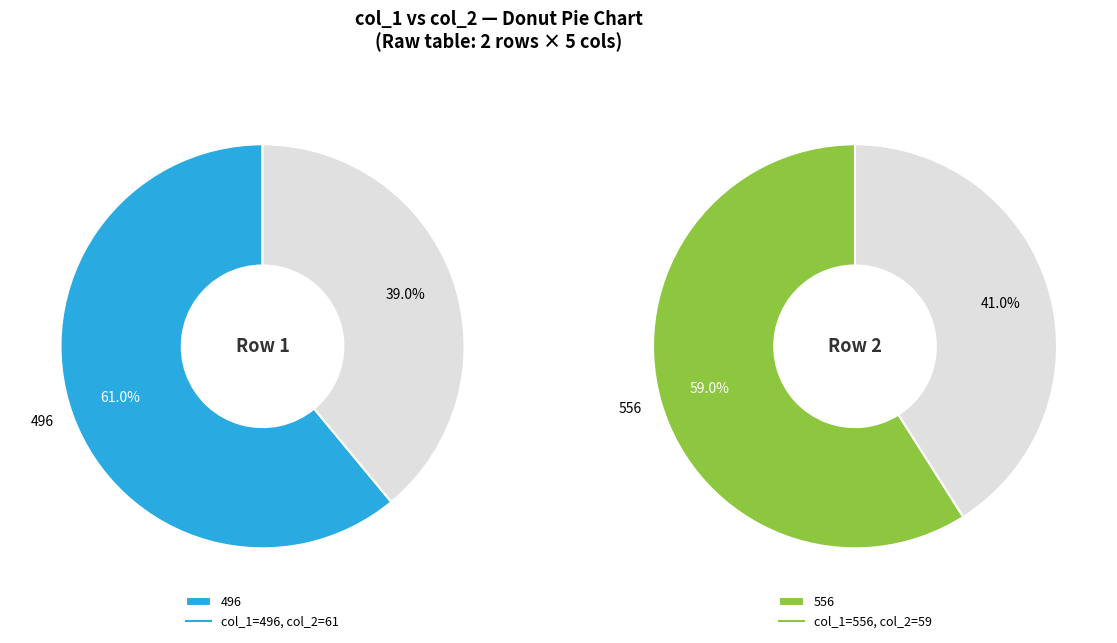

Is there any slice that represents more than half of the pie?

Yes